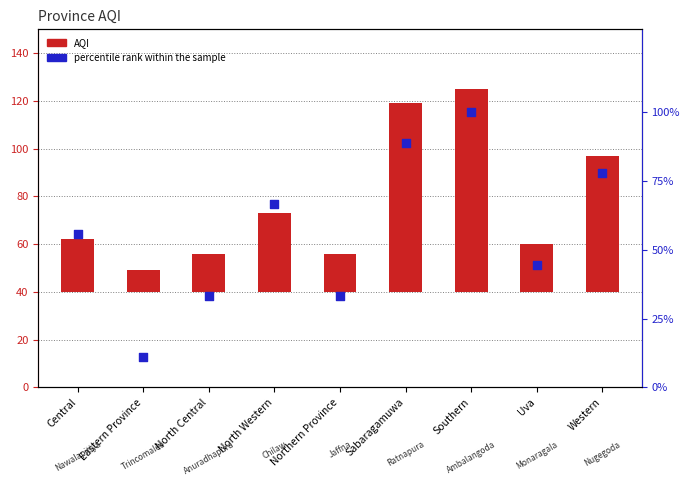

At how many categories does at least one series exceed 44?

6